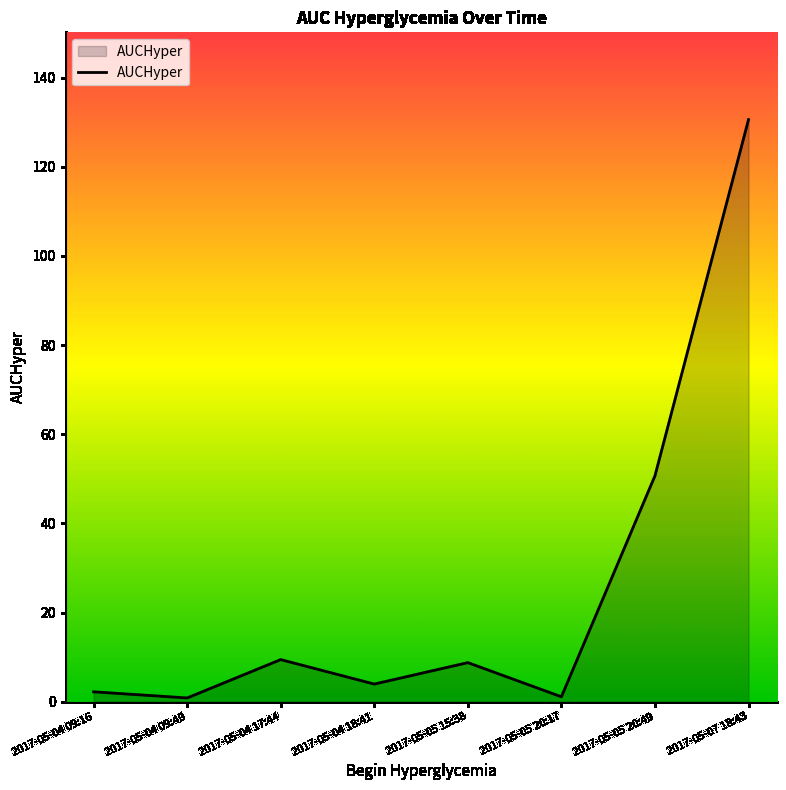

Count the number of data series in this chart.

1